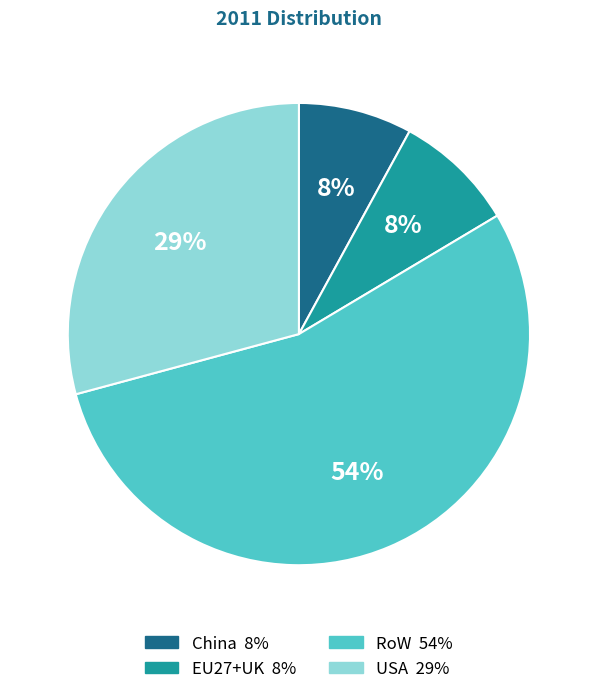

Is the sum of RoW and EU27+UK greater than half?

Yes